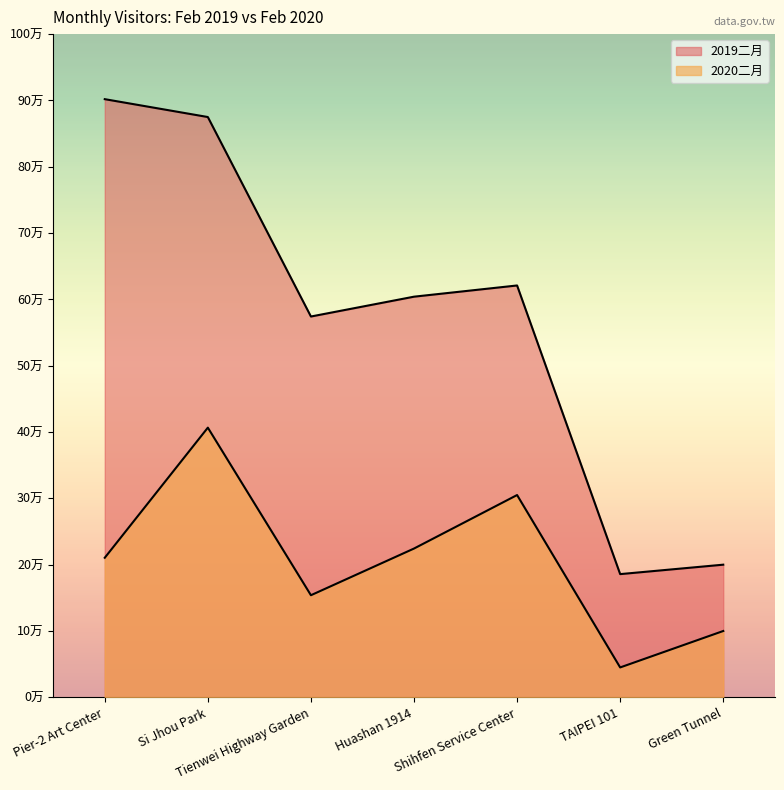

Which has a higher value, TAIPEI 101 or Green Tunnel?

Green Tunnel